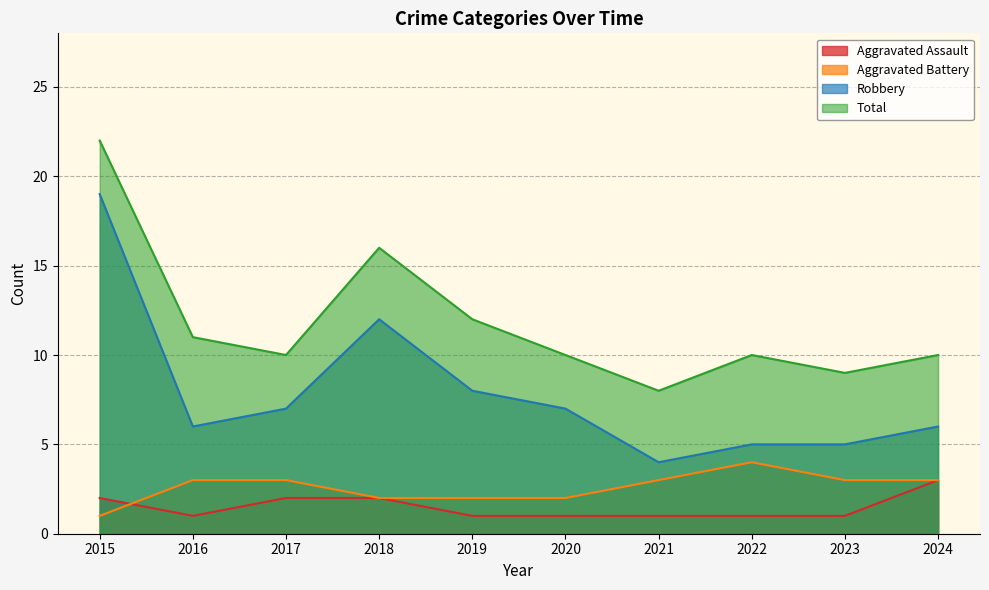

Reading left to right, transcribe all the data shown in this chart.

Aggravated Assault: 2015=2	2016=1	2017=2	2018=2	2019=1	2020=1	2021=1	2022=1	2023=1	2024=3
Aggravated Battery: 2015=1	2016=3	2017=3	2018=2	2019=2	2020=2	2021=3	2022=4	2023=3	2024=3
Robbery: 2015=19	2016=6	2017=7	2018=12	2019=8	2020=7	2021=4	2022=5	2023=5	2024=6
Total: 2015=22	2016=11	2017=10	2018=16	2019=12	2020=10	2021=8	2022=10	2023=9	2024=10